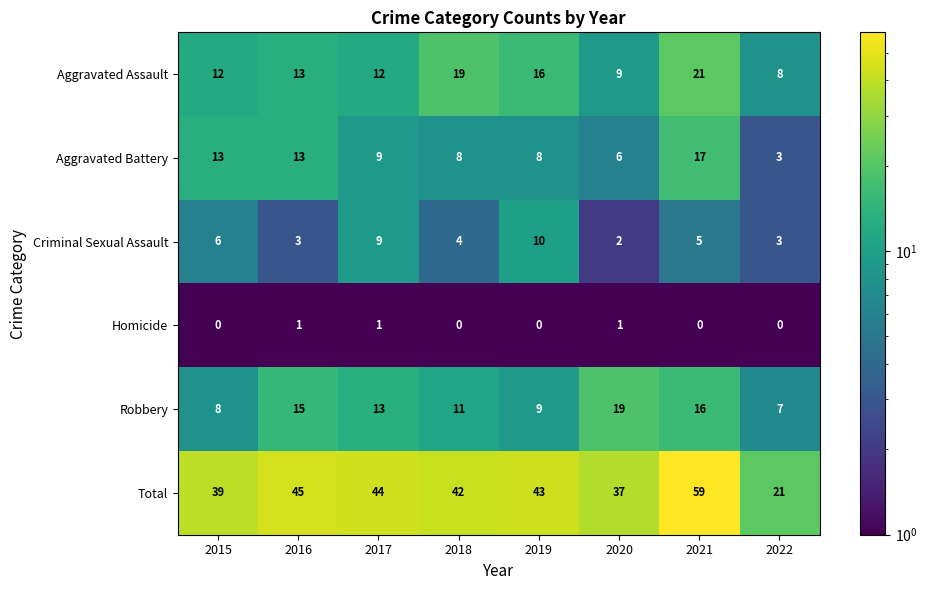

At 2015, list the series in order from largest to smallest.

Total, Aggravated Battery, Aggravated Assault, Robbery, Criminal Sexual Assault, Homicide